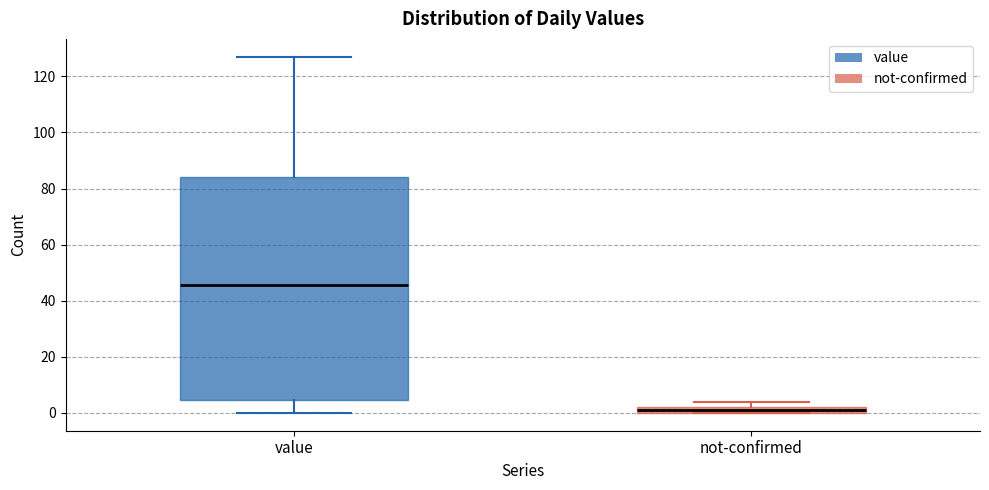

Which box has the lowest median line?

not-confirmed